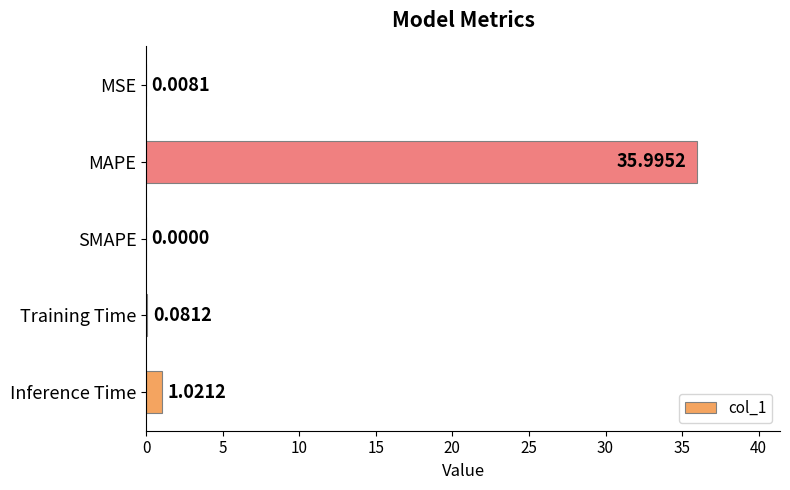

Where is the data nearest to the value 17?

Inference Time